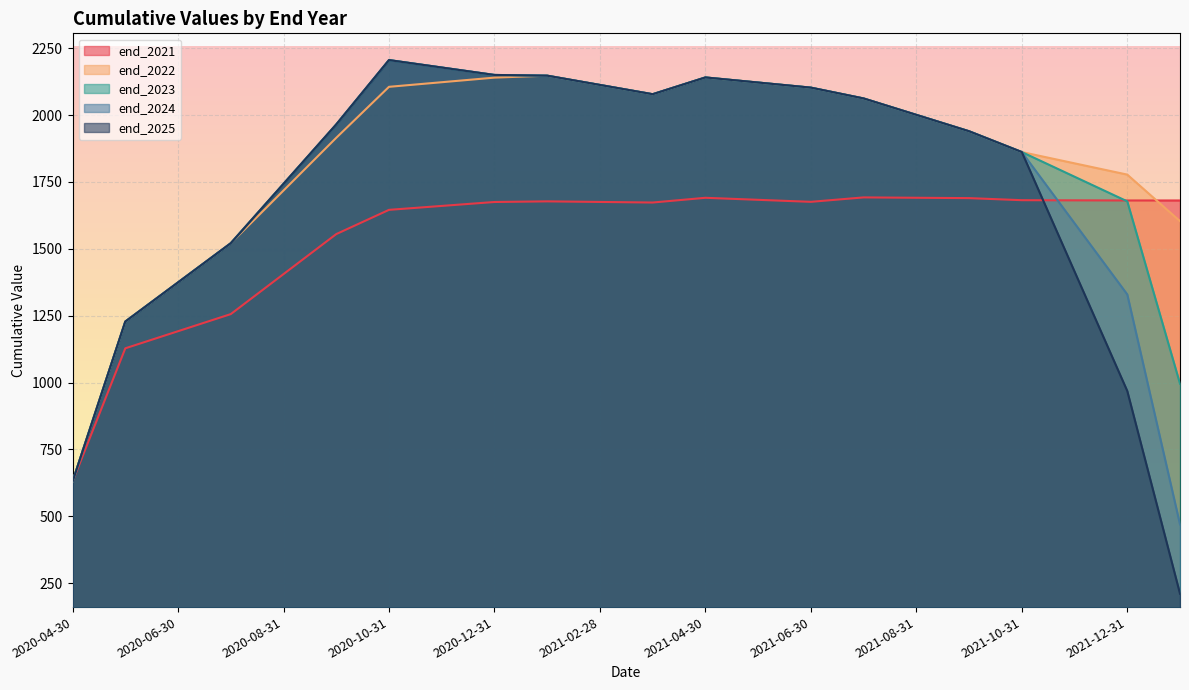

How many data points in end_2023 are above 2000?

11